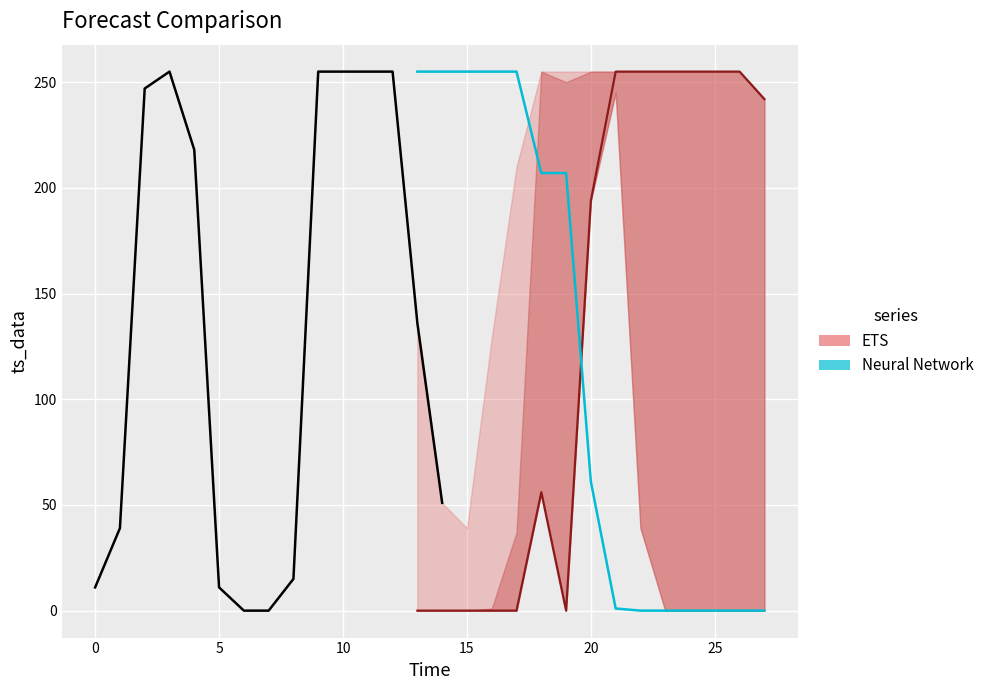

Which category has the highest value across all series?

10